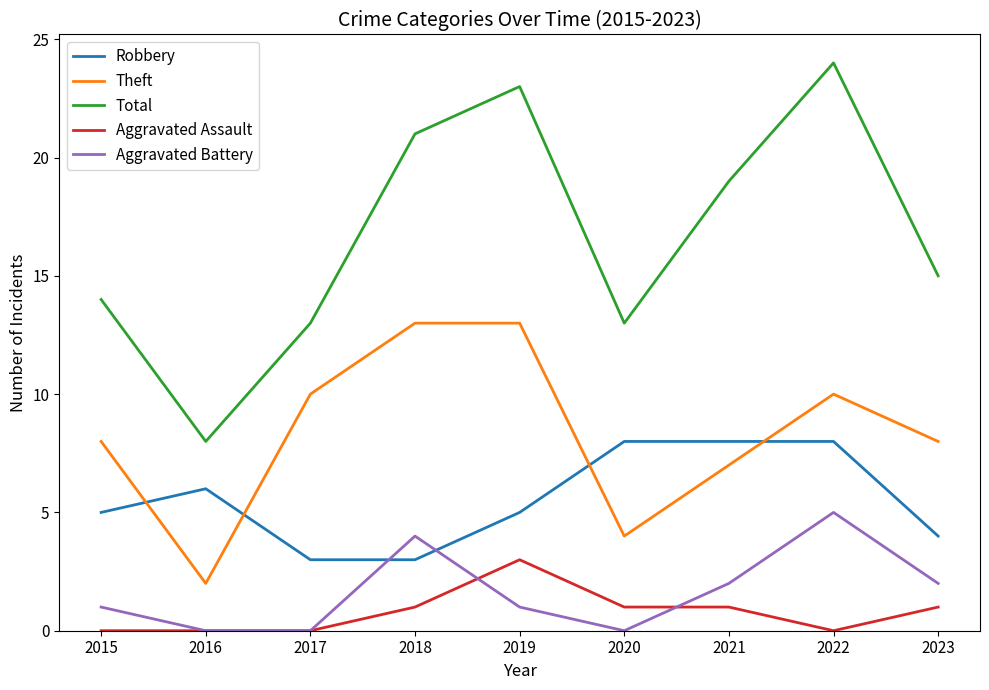

After their last crossing, which series has the higher values: Theft or Robbery?

Theft